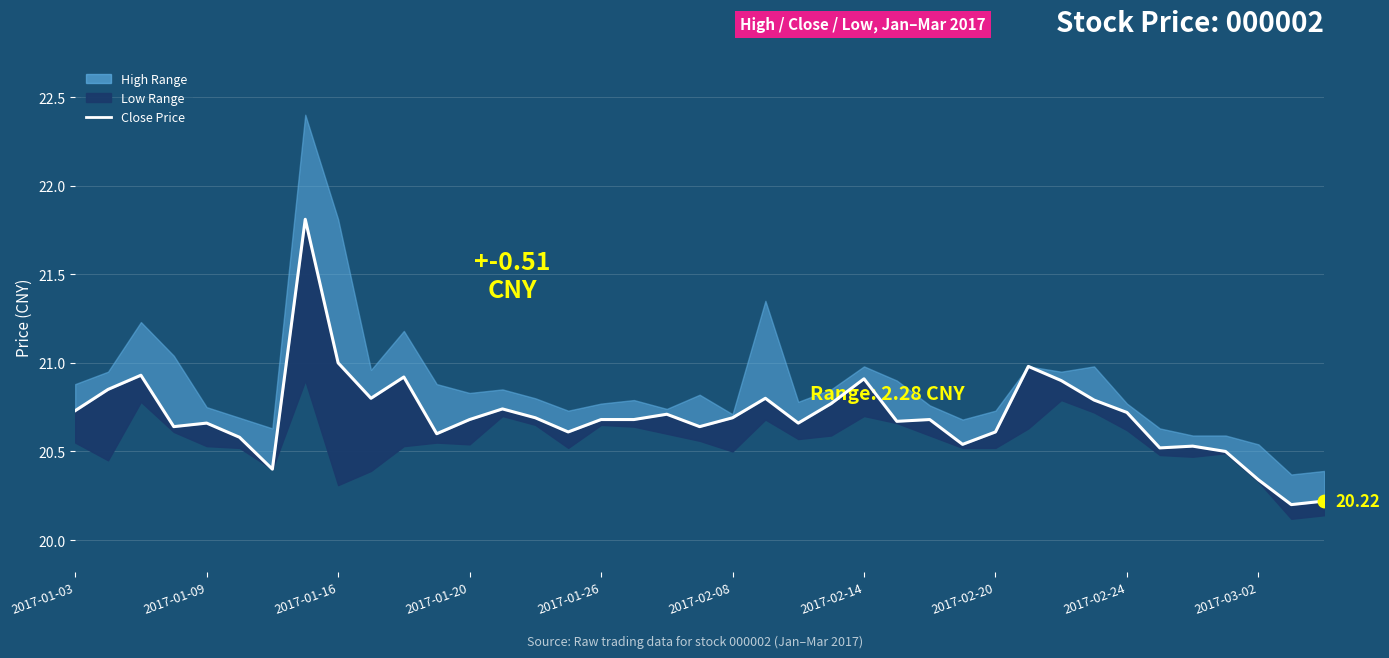

Which has a higher value, 2017-01-03 or 2017-02-08?

2017-01-03